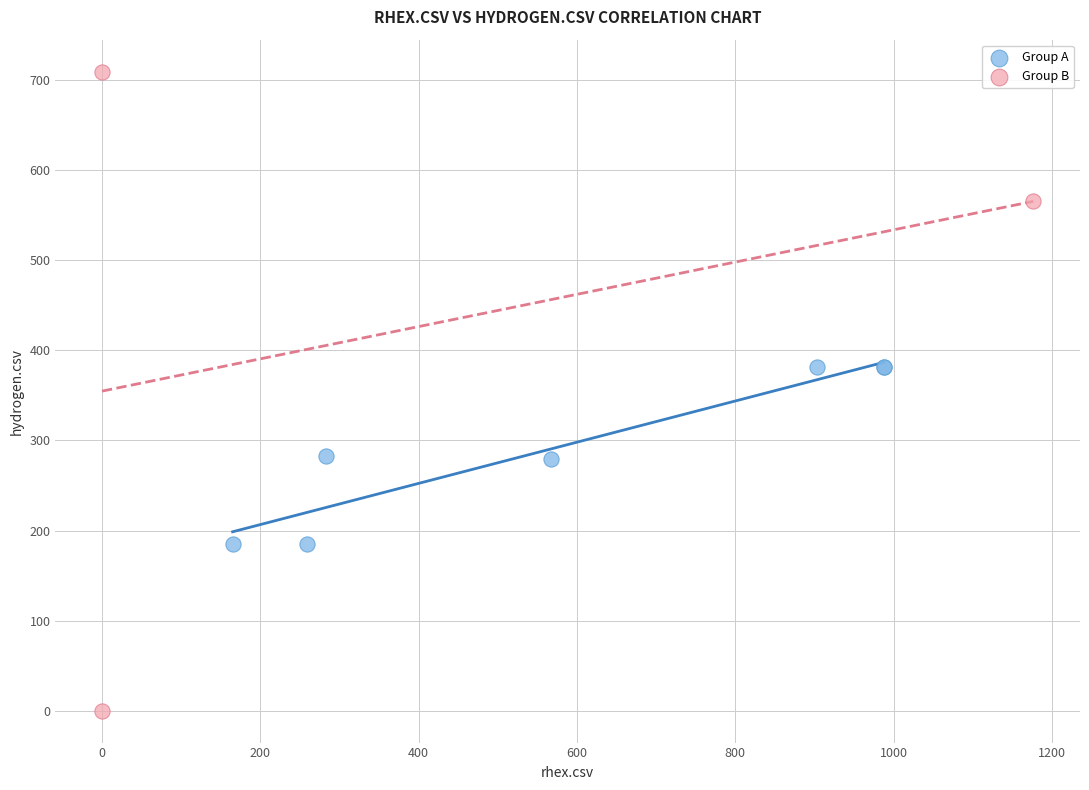

Which series contains the highest Y value?

Group B